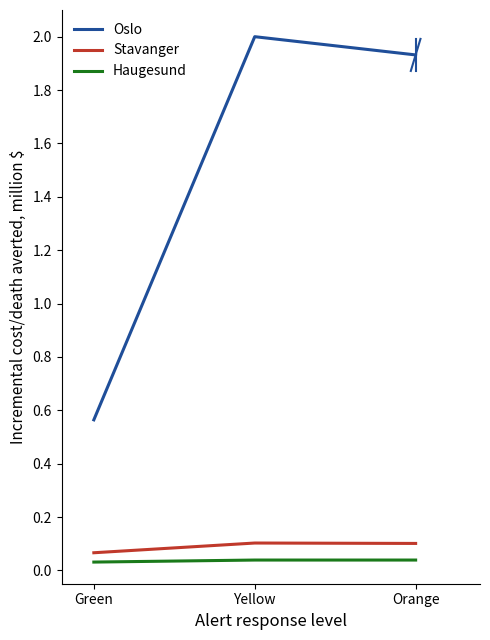

How many lines are shown in the chart?

3